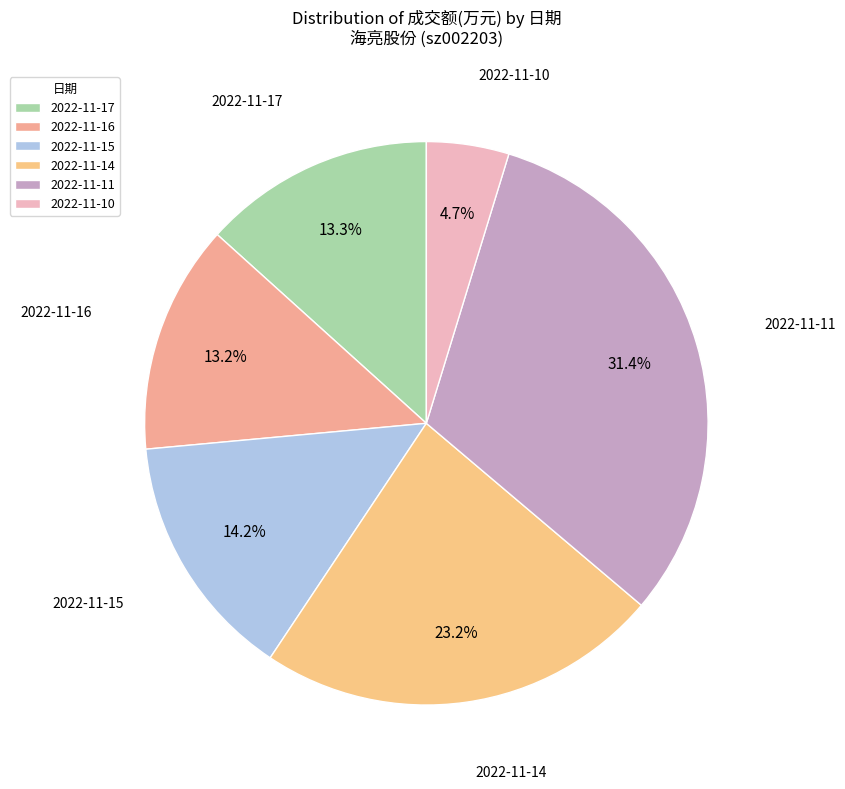

To the nearest percent, what portion does 2022-11-16 represent?

13%